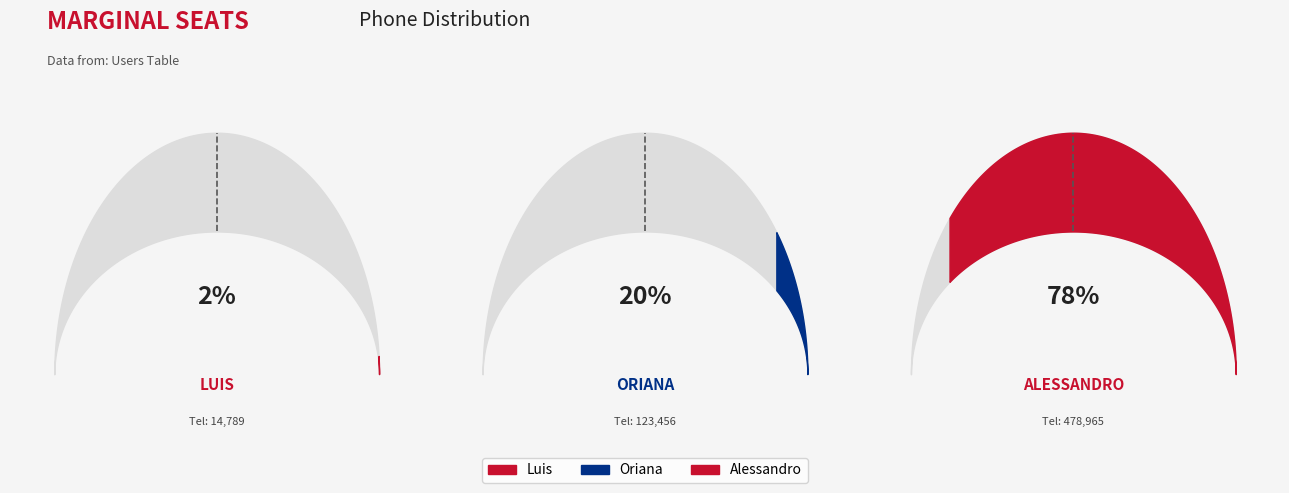

To the nearest percent, what percentage of the pie is Alessandro?

78%